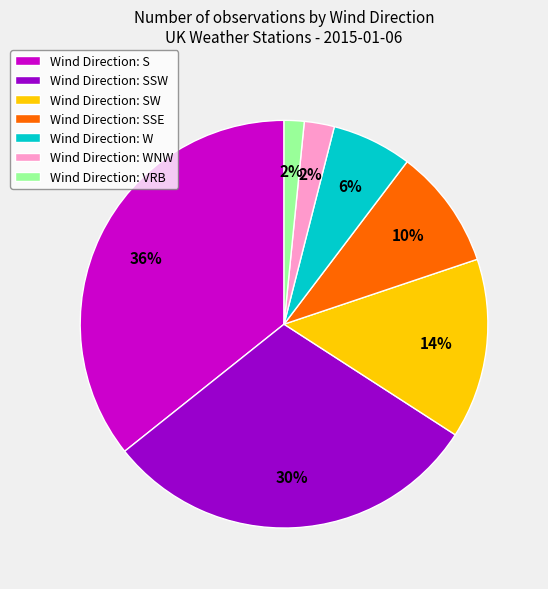

Which slice is the largest?

Wind Direction: S